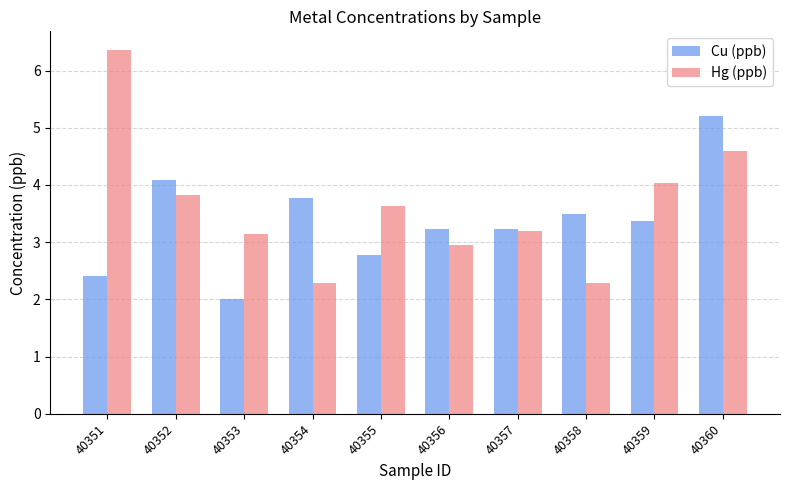

How many data points in Hg (ppb) are above 3?

7